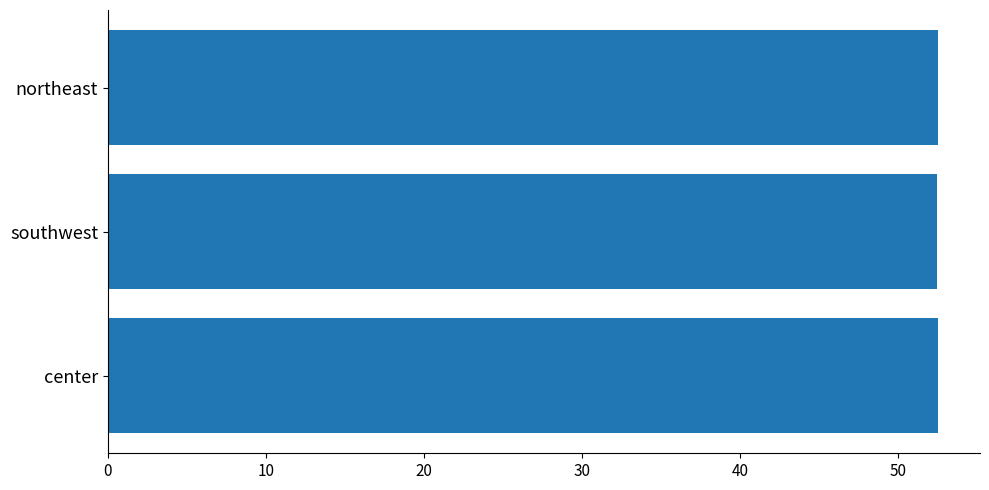

What is the average value?

52.5